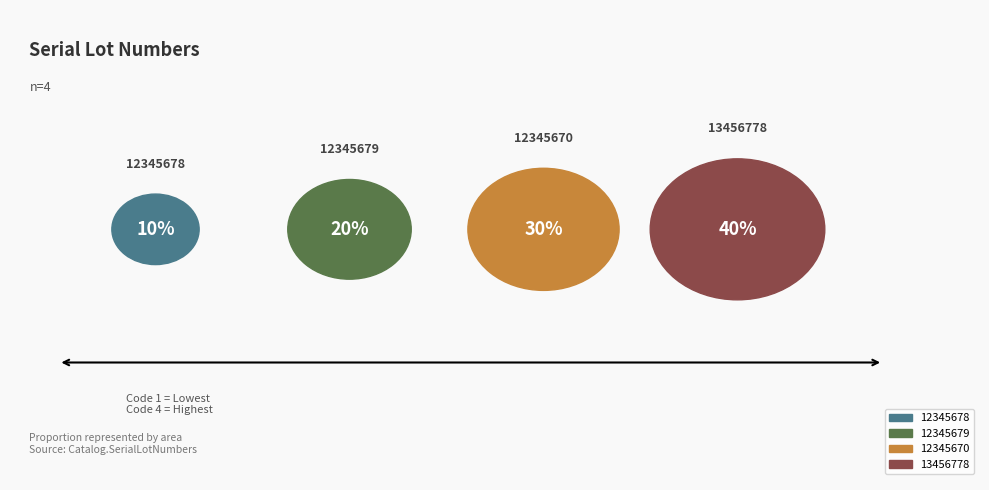

To the nearest percent, what portion does 12345678 represent?

10%